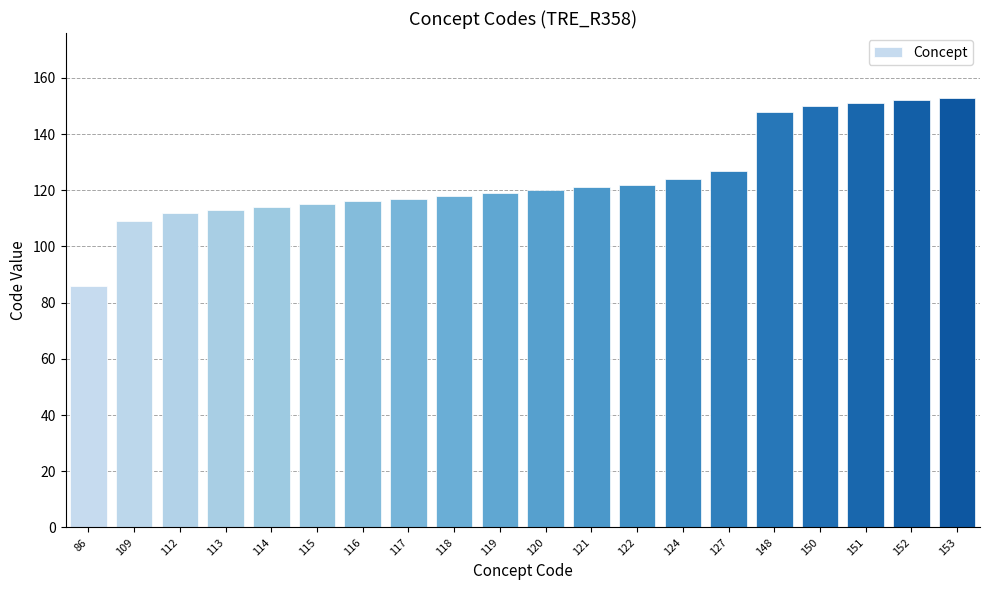

Which category has the lowest value across all series?

86